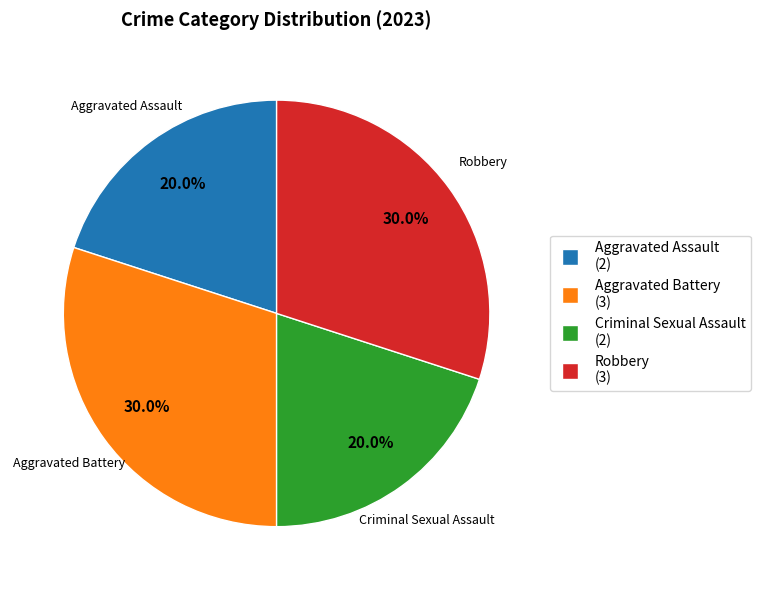

Combined, do Criminal Sexual Assault and Aggravated Assault account for over 50%?

No